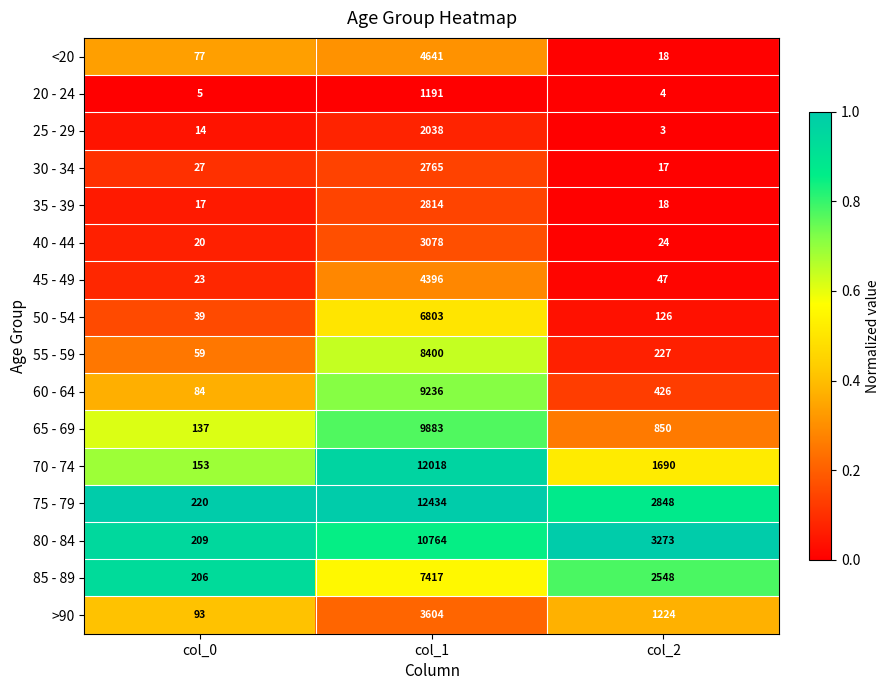

Read the 25 - 29 value at col_1, to the nearest 10.

2040